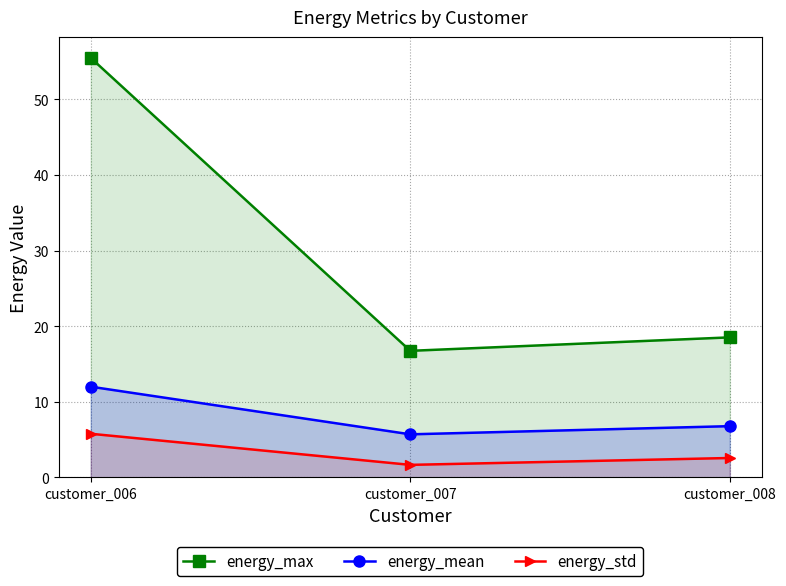

Between customer_006 and customer_008, which series saw the biggest shift?

energy_max